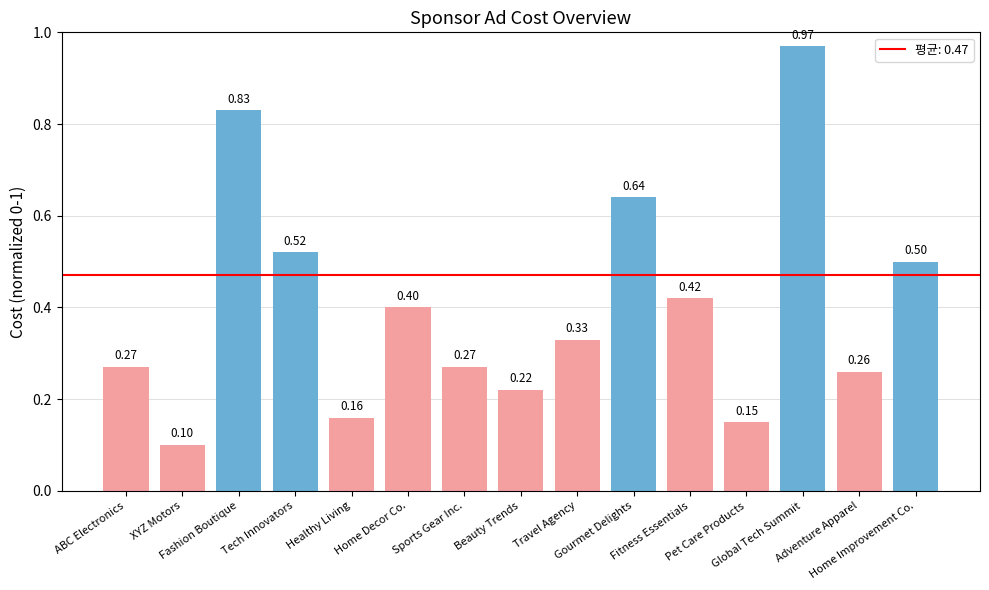

What is the difference between the maximum and minimum values?

0.9